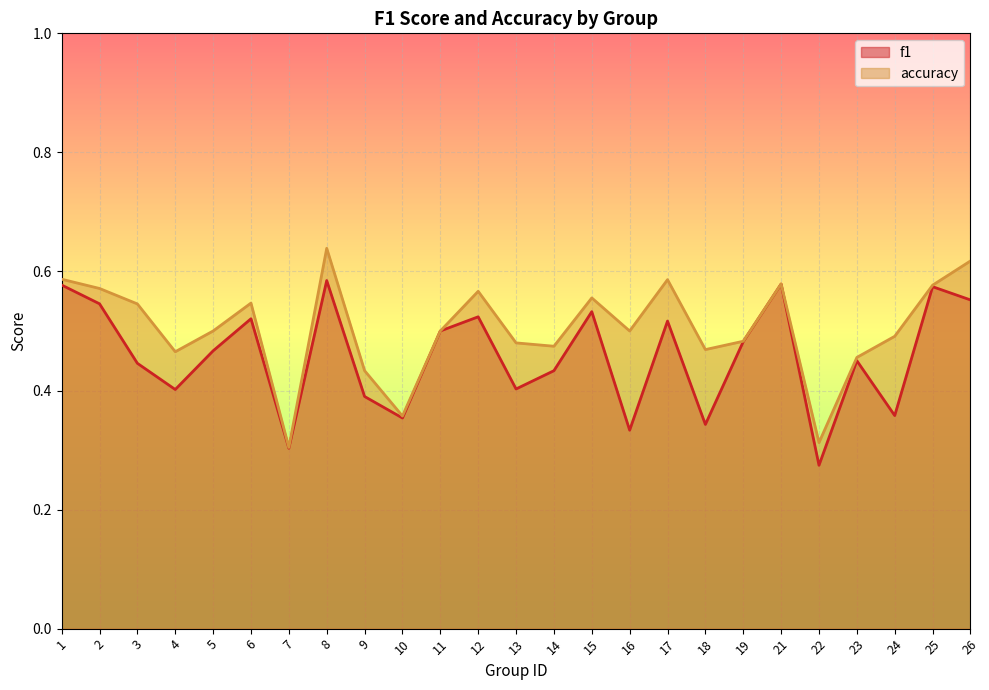

What is the difference between the maximum and minimum values in the f1 series?

0.3